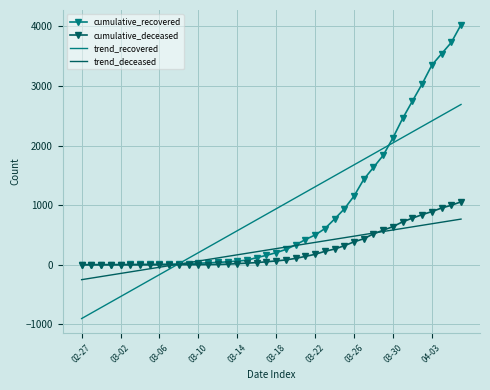

Which series has the largest range (max minus min)?

cumulative_recovered